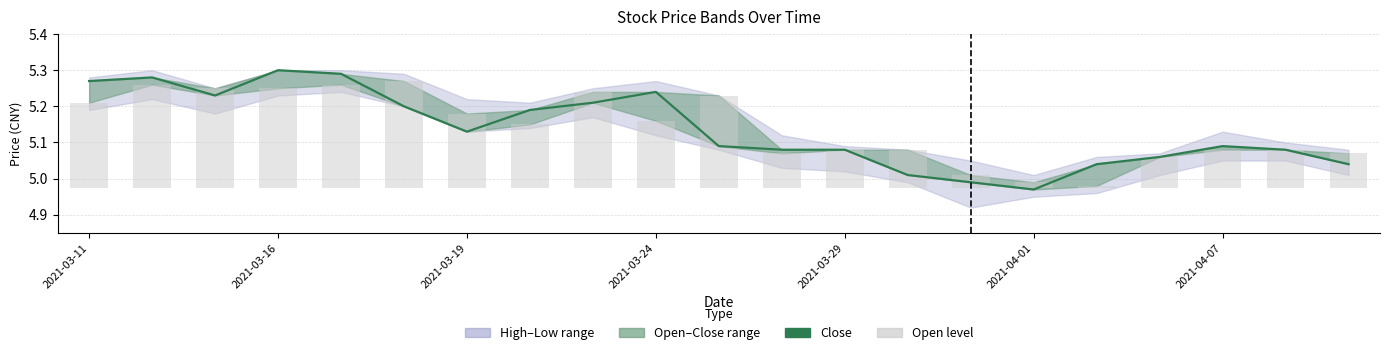

What is the total value across all series at 2021-03-16?

5.6